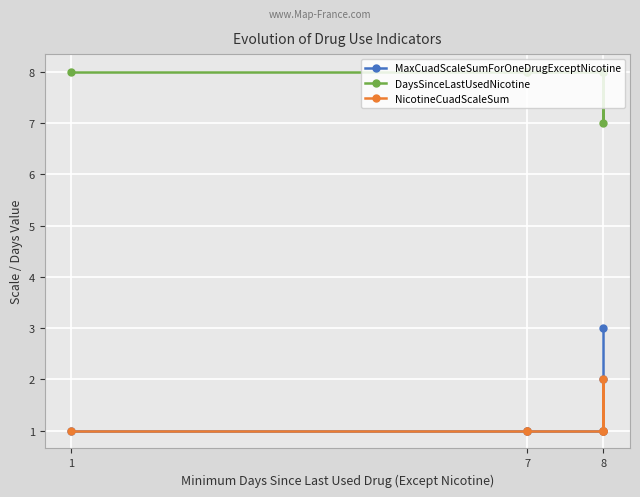

Rank the series by their maximum value, from lowest to highest.

NicotineCuadScaleSum, MaxCuadScaleSumForOneDrugExceptNicotine, DaysSinceLastUsedNicotine